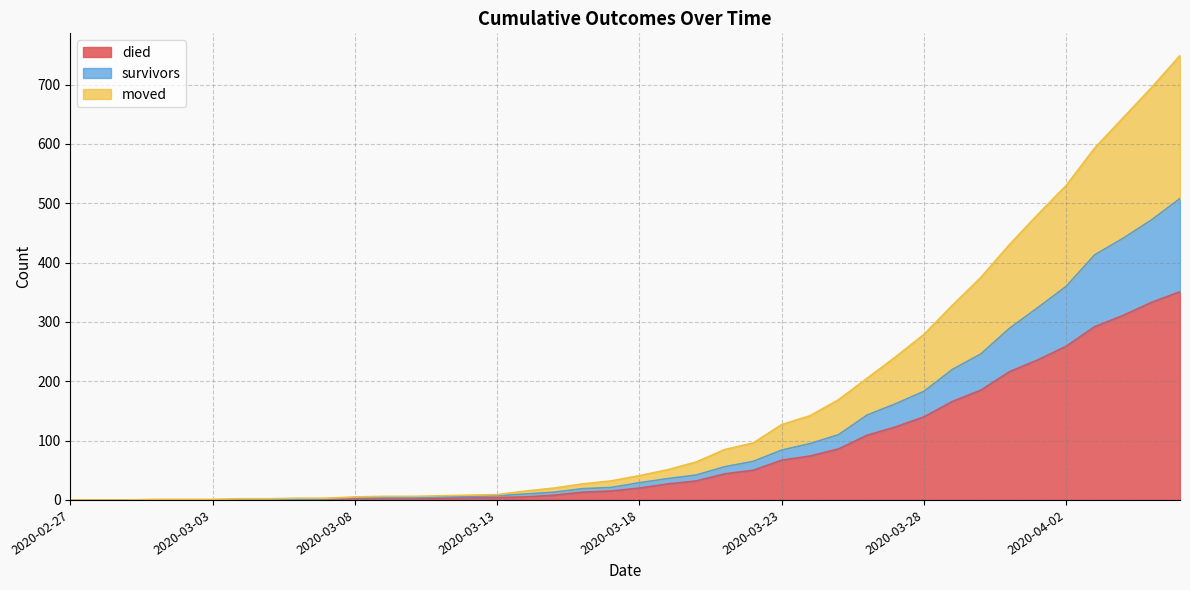

What is the label of the 33rd point from the left?

2020-03-30